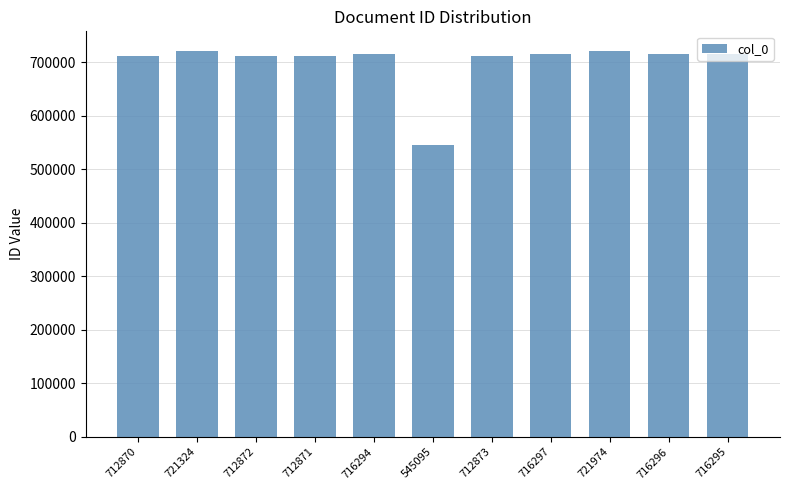

What is the difference between the maximum and minimum values?

176879